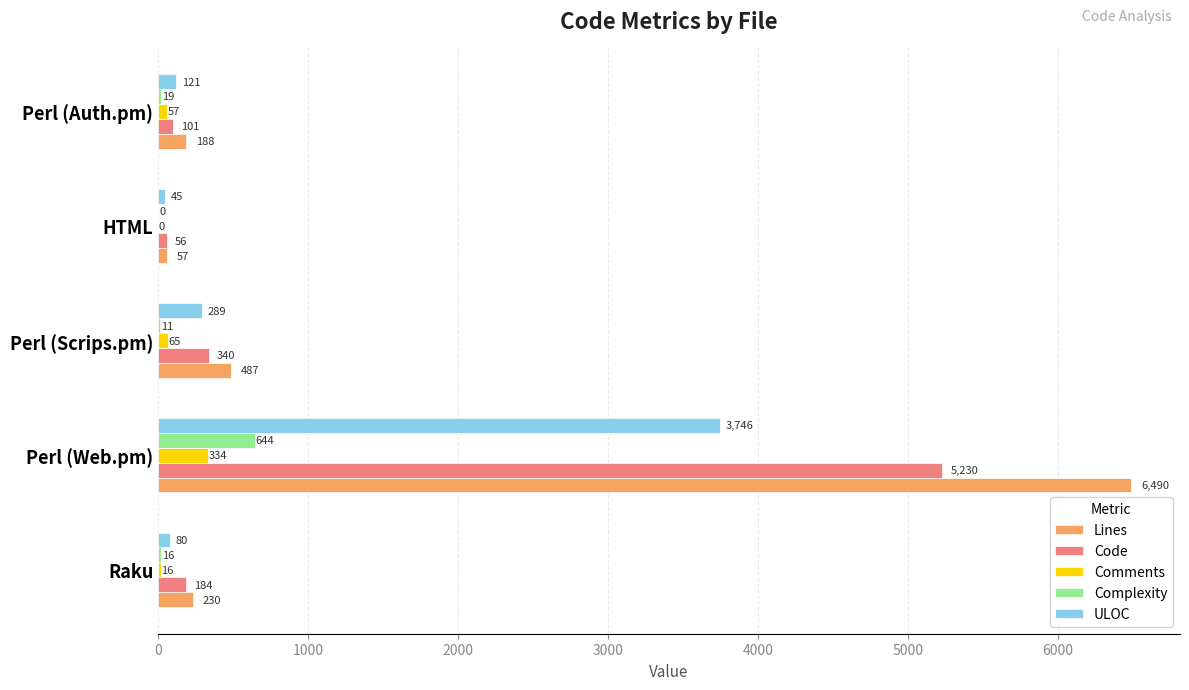

True or false: Lines has a value of 188 at Perl (Auth.pm).

True